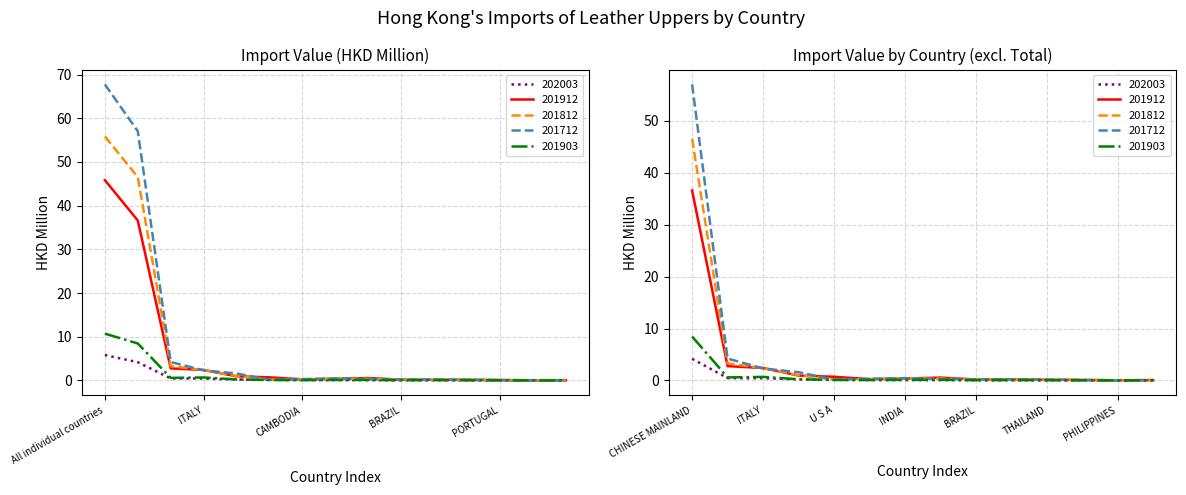

What is the label of the 7th point from the left?

CAMBODIA